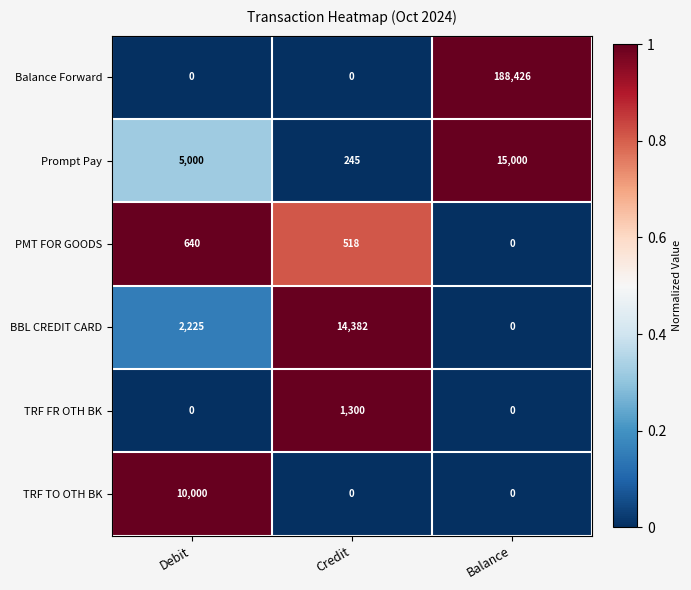

What is the average value of the TRF FR OTH BK series?

433